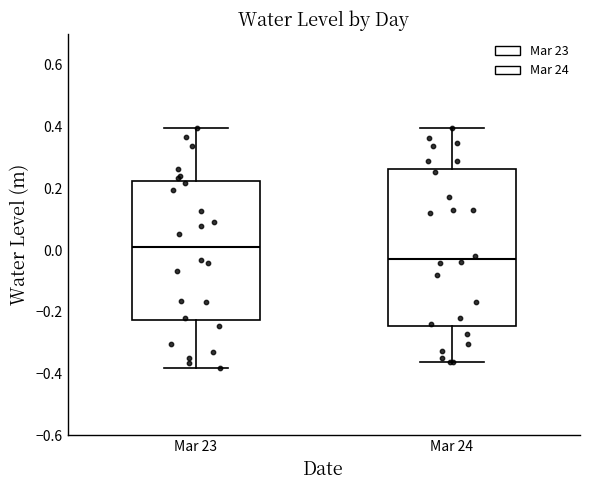

Which box has the highest median line?

Mar 23